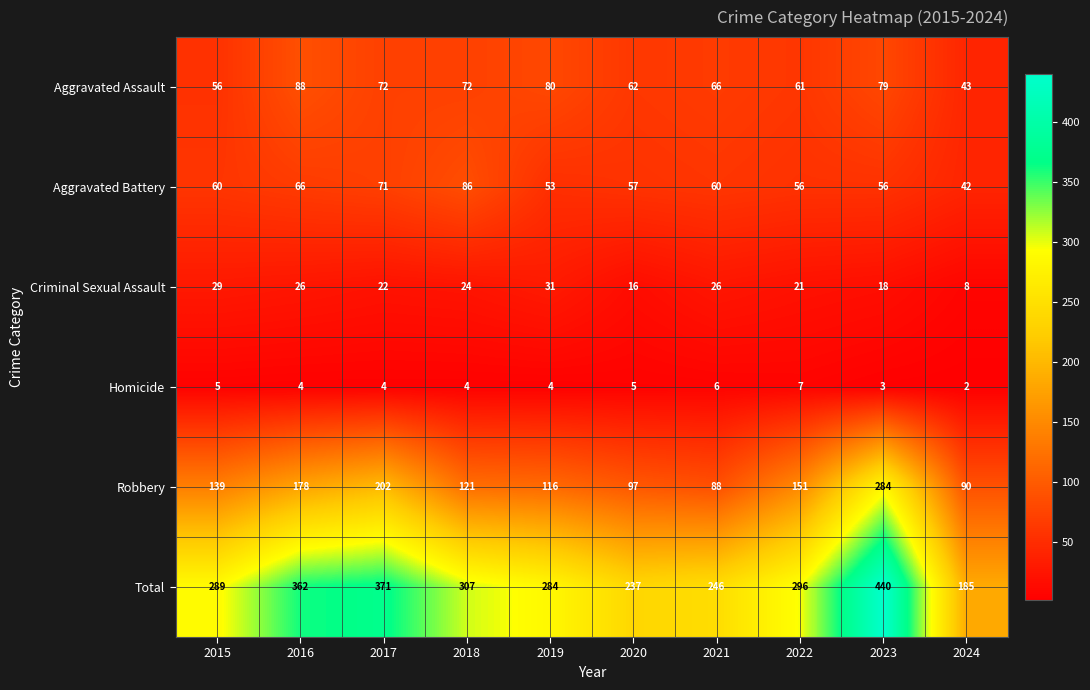

What is the total value across all series at 2023?

880